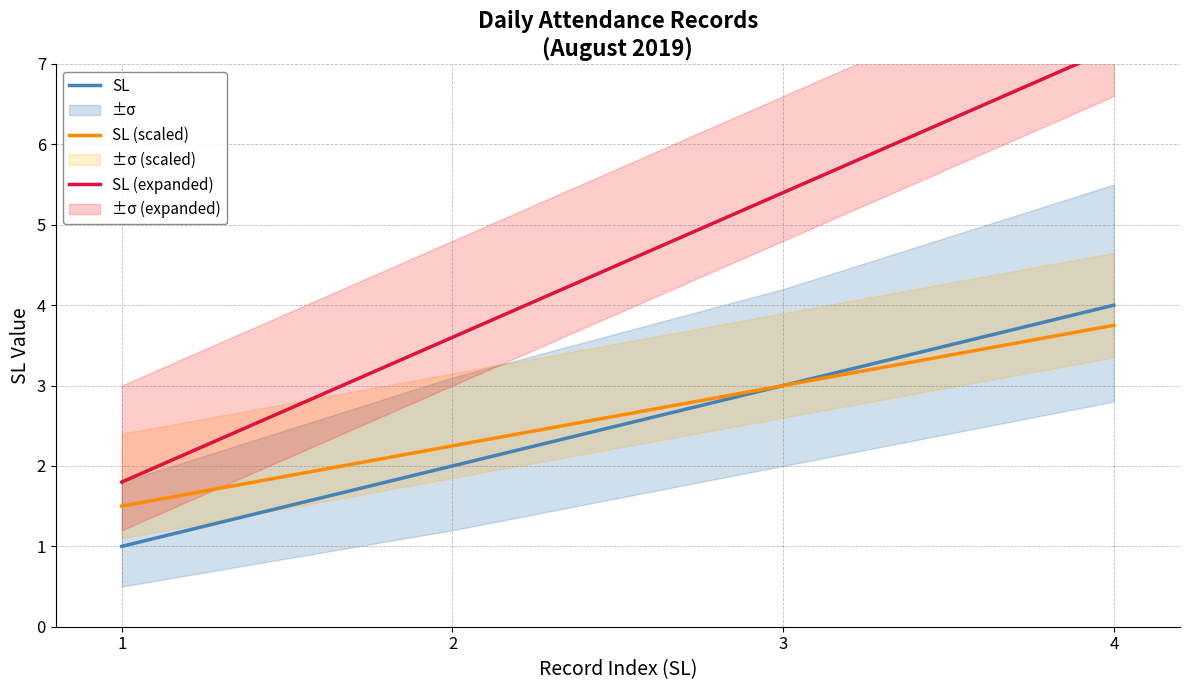

Where does the SL series first go above 3?

4